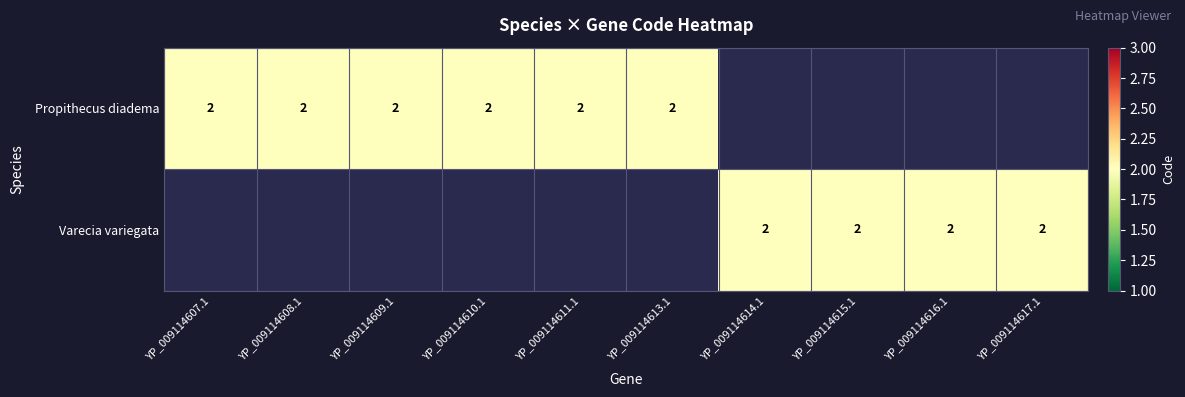

Is the value of Varecia variegata at 7 greater than the value of Propithecus diadema at 5?

No